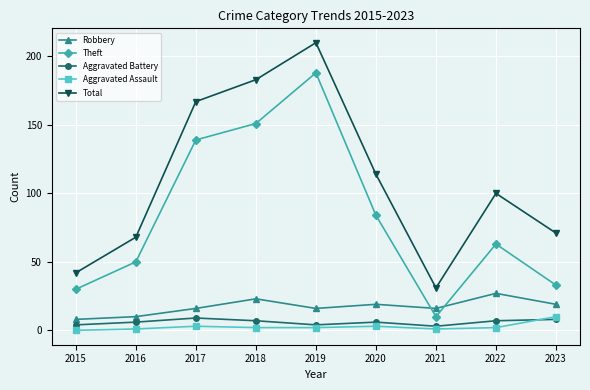

Is it true that Robbery equals 16 at 2017?

True